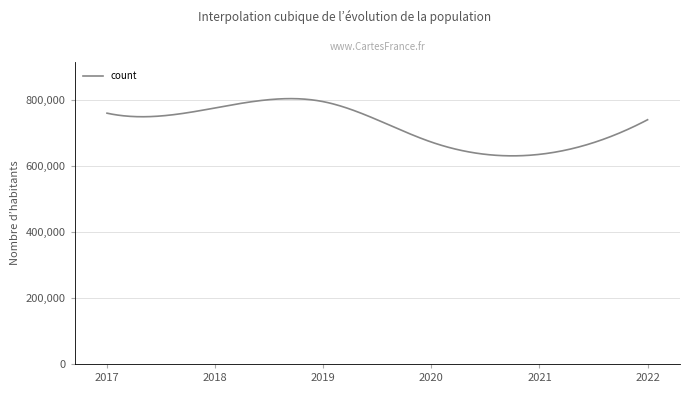

What is the average value?

722318.1